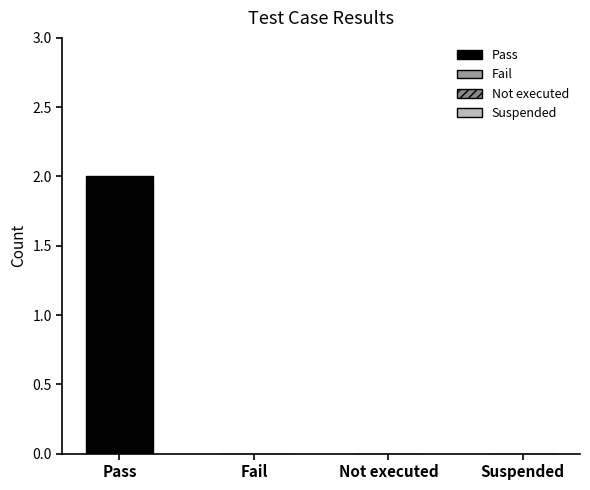

How many values are between 0 and 2?

4